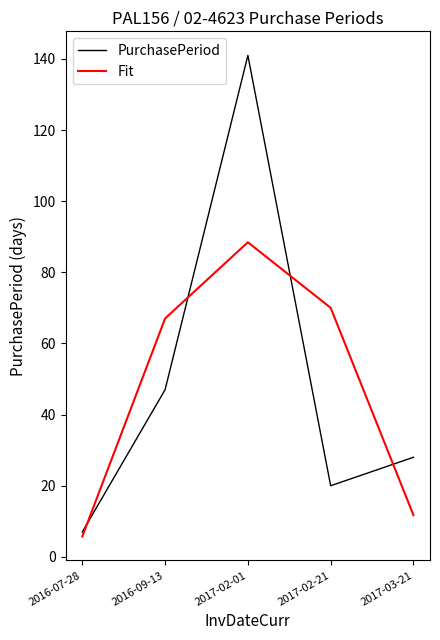

How many interior local valleys does the PurchasePeriod series have?

1